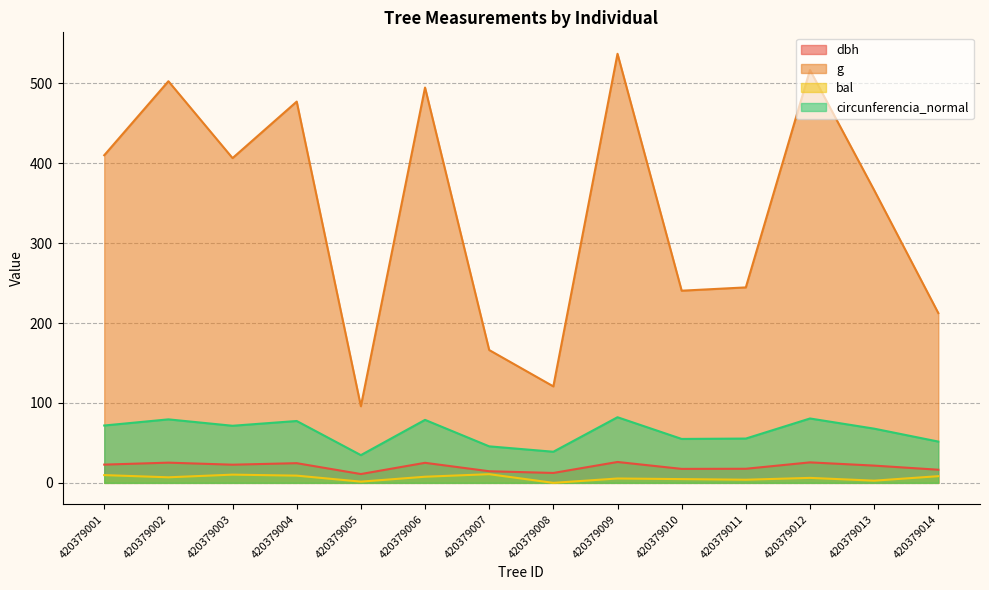

What is the difference between the second highest and minimum values in the bal series?

10.3